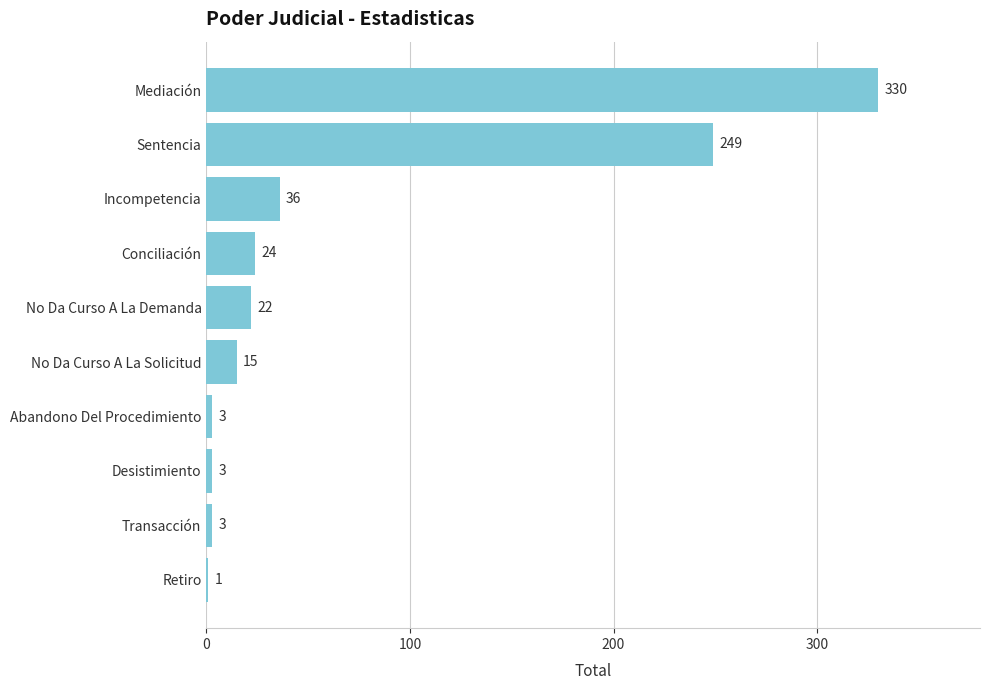

Are the bars horizontal?

Yes